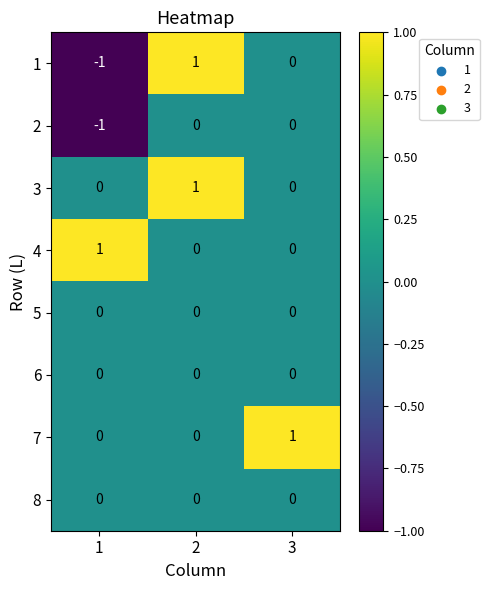

Reading right to left, list all the values displayed in this chart.

1: 0	1	-1
2: 0	0	-1
3: 0	1	0
4: 0	0	1
5: 0	0	0
6: 0	0	0
7: 1	0	0
8: 0	0	0